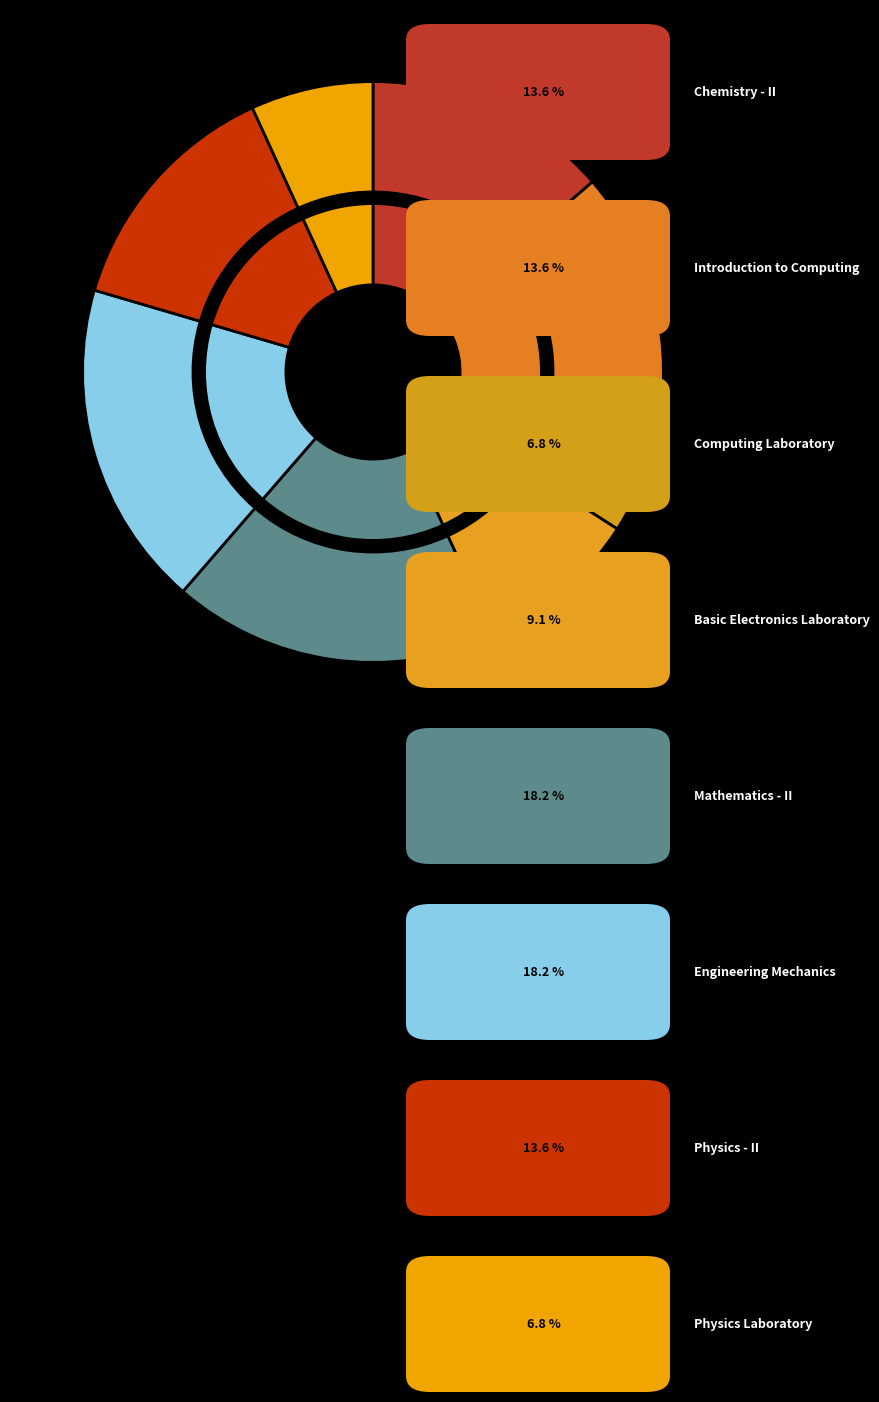

Rank the categories by value from lowest to highest.

Computing Laboratory, Physics Laboratory, Basic Electronics Laboratory, Chemistry - II, Introduction to Computing, Physics - II, Mathematics - II, Engineering Mechanics